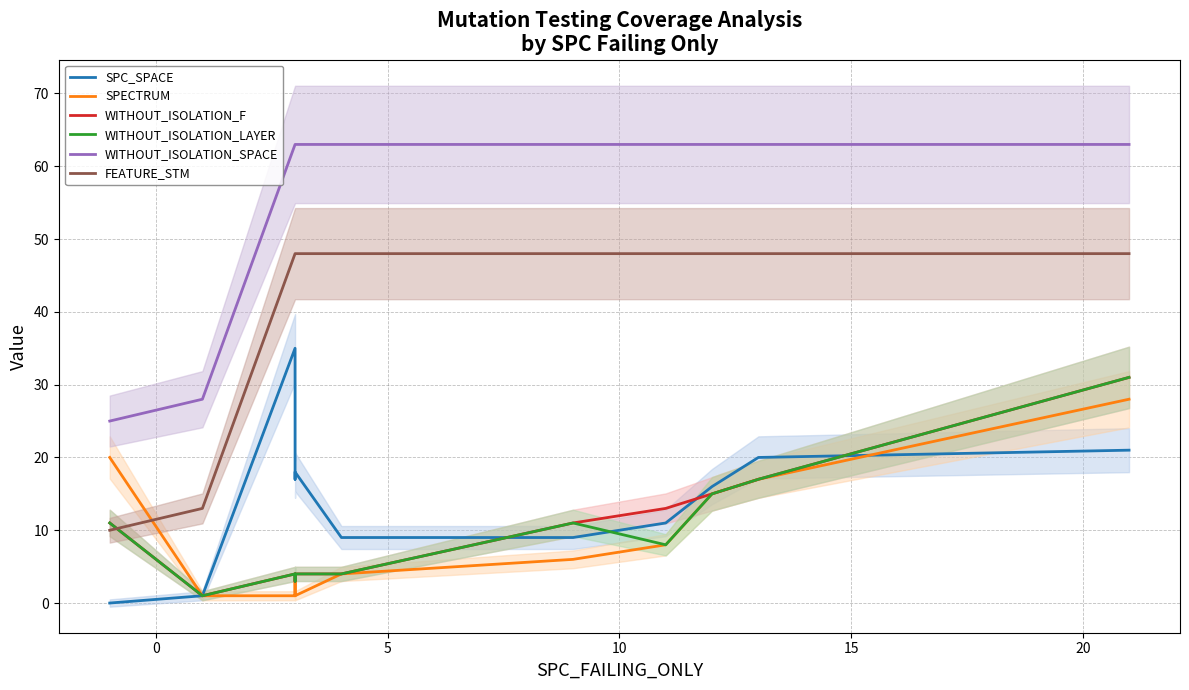

Which series has the widest spread of values?

WITHOUT_ISOLATION_SPACE